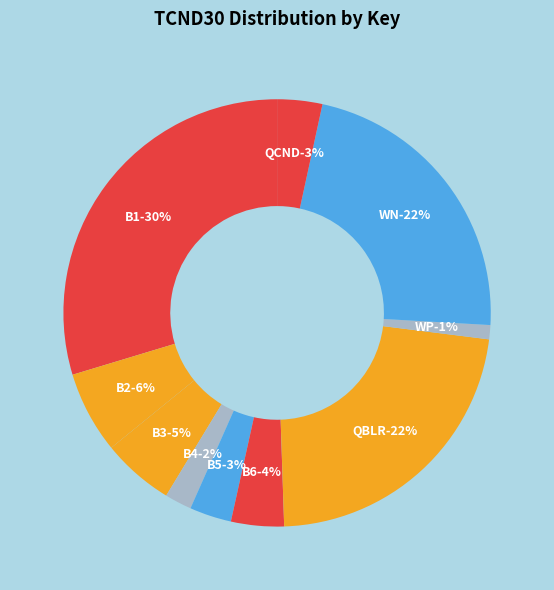

Rank the categories by value from lowest to highest.

WP, B4, B5, QCND, B6, B3, B2, WN, QBLR, B1